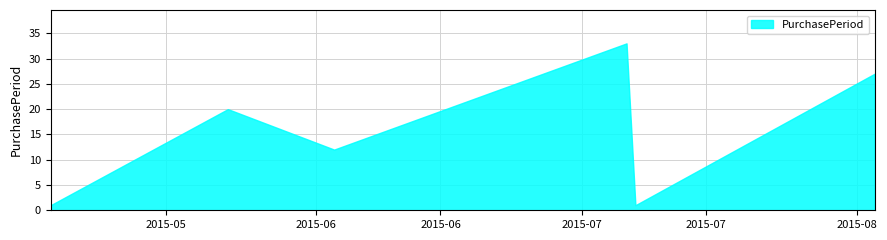

What is the smallest value displayed?

1